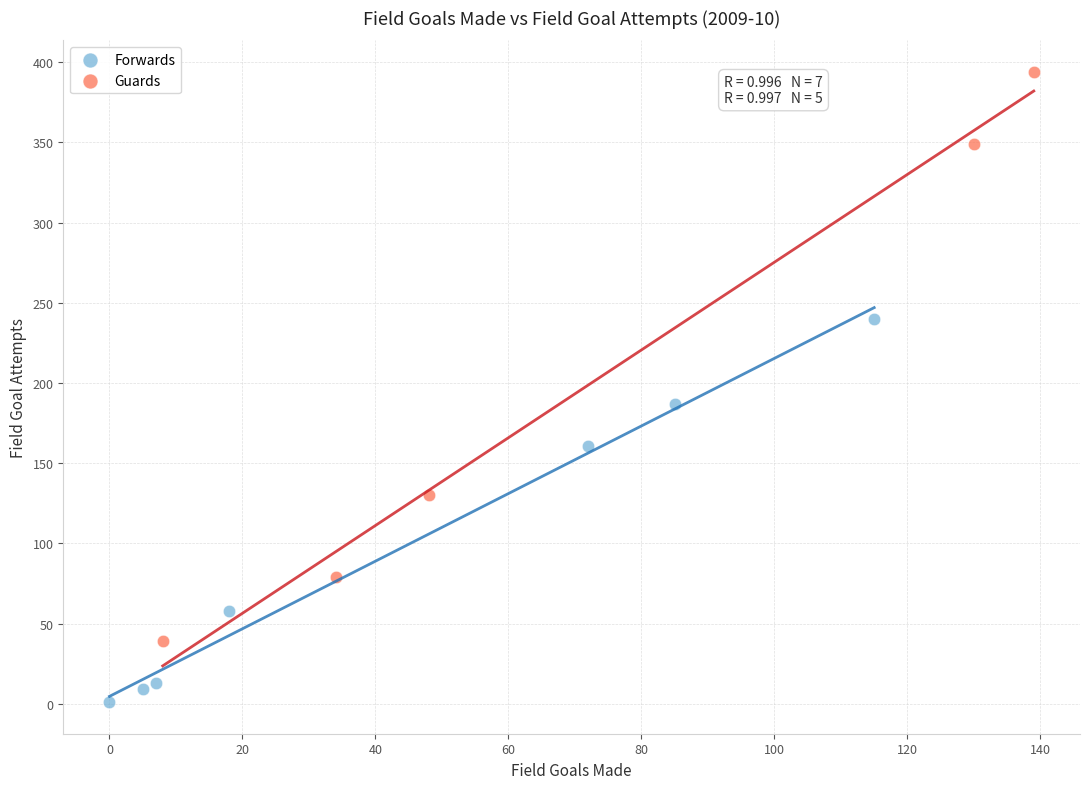

Which series contains the highest Y value?

Guards